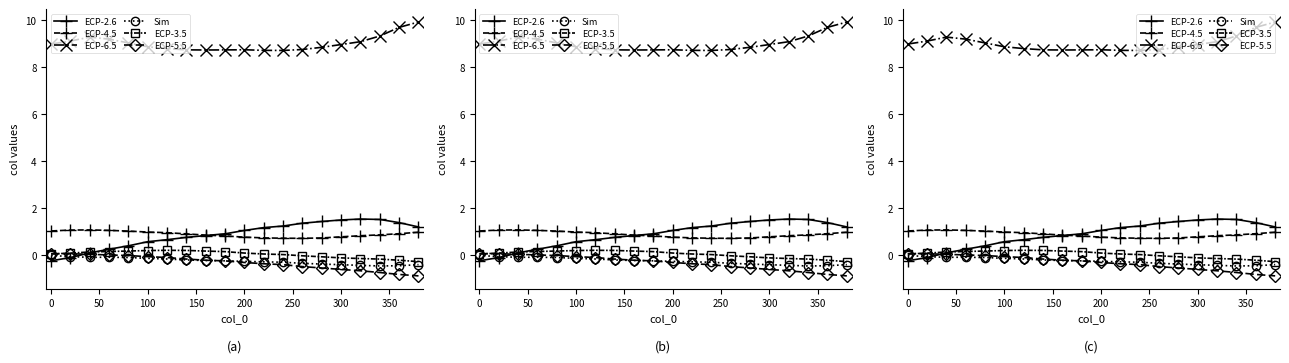

Reading left to right, list all the values displayed in this chart.

ECP-2.6: -0.2	-0.1	0.1	0.3	0.4	0.6	0.7	0.8	0.8	0.9	1.1	1.2	1.2	1.4	1.4	1.5	1.5	1.5	1.4	1.2
ECP-4.5: 1.0	1.1	1.1	1.1	1.0	1.0	1.0	0.9	0.9	0.8	0.8	0.7	0.7	0.7	0.7	0.8	0.8	0.9	0.9	1.0
ECP-6.5: 9.0	9.1	9.3	9.2	9.0	8.9	8.8	8.7	8.7	8.7	8.7	8.7	8.7	8.8	8.9	9.0	9.1	9.3	9.7	9.9
Sim: 0.0	-0.1	-0.1	-0.1	-0.1	-0.1	-0.2	-0.2	-0.2	-0.2	-0.3	-0.3	-0.3	-0.3	-0.4	-0.4	-0.4	-0.4	-0.4	-0.4
ECP-3.5: 0.1	0.1	0.1	0.2	0.2	0.2	0.2	0.2	0.2	0.2	0.1	0.1	0.0	-0.0	-0.1	-0.1	-0.1	-0.2	-0.2	-0.3
ECP-5.5: 0.1	0.1	0.0	0.0	-0.0	-0.1	-0.1	-0.2	-0.2	-0.2	-0.3	-0.4	-0.4	-0.5	-0.5	-0.6	-0.7	-0.7	-0.8	-0.9